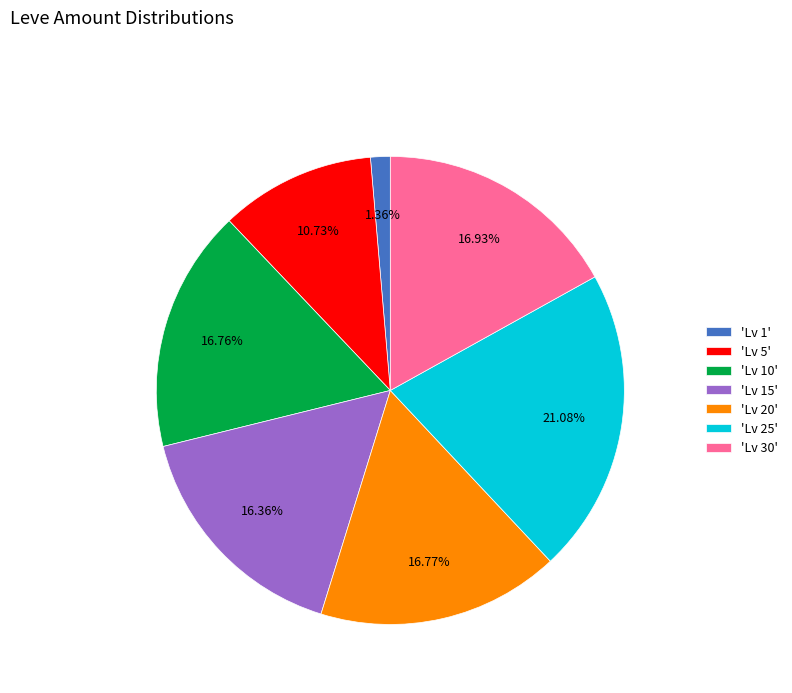

Do 'Lv 25' and 'Lv 20' together represent more than half of the pie?

No